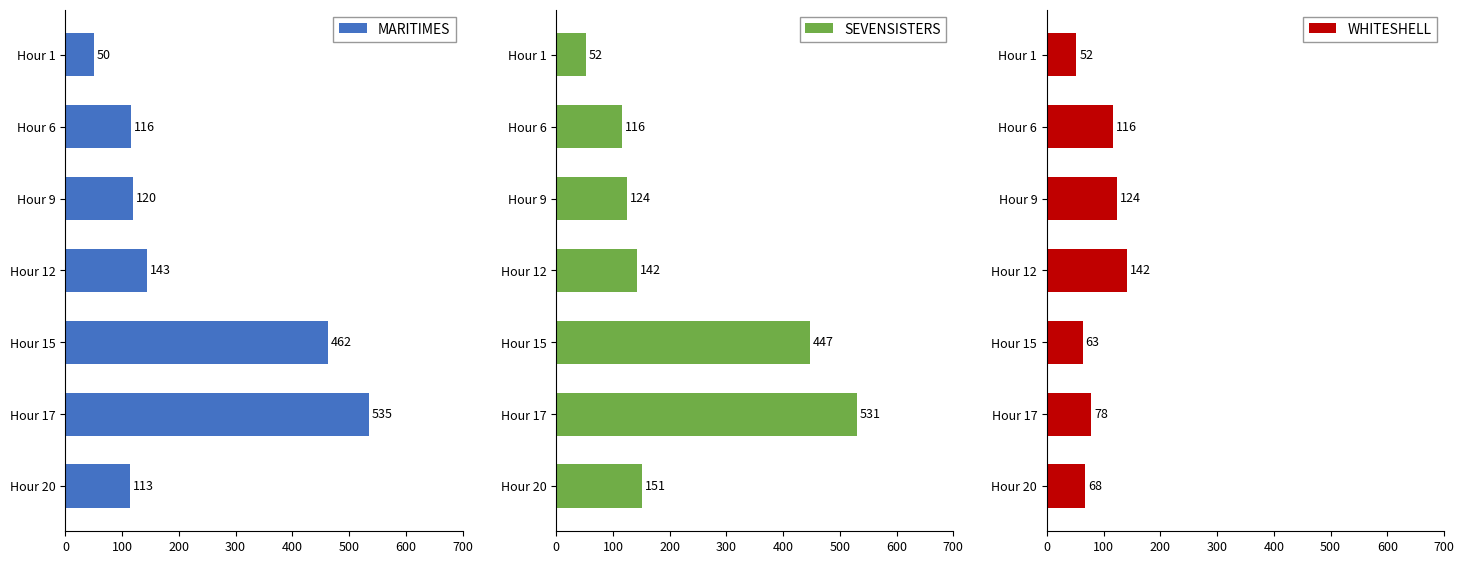

At which label is MARITIMES closest to 292?

Hour 12